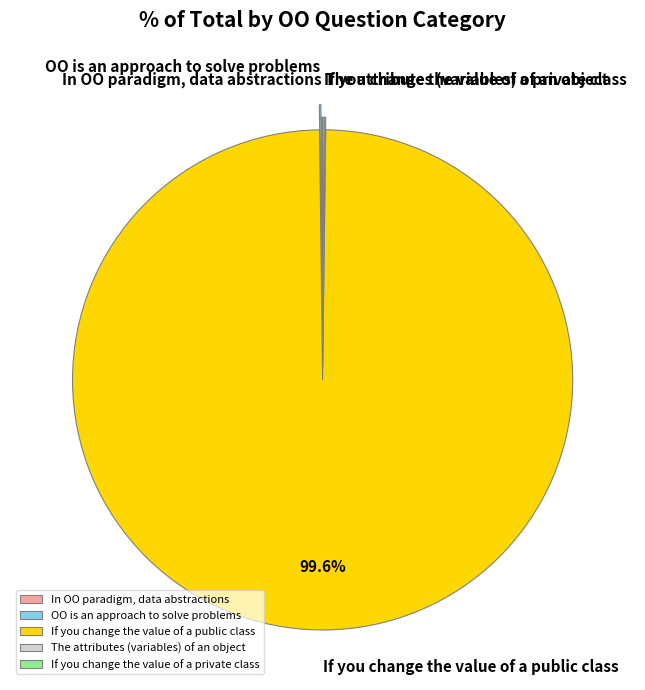

Which slice is the largest?

If you change the value of a public class